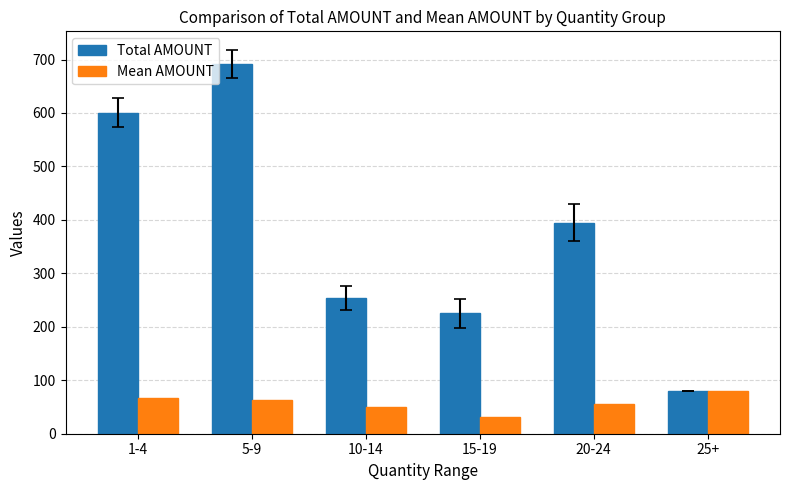

What is the label of the 1st bar from the right?

25+